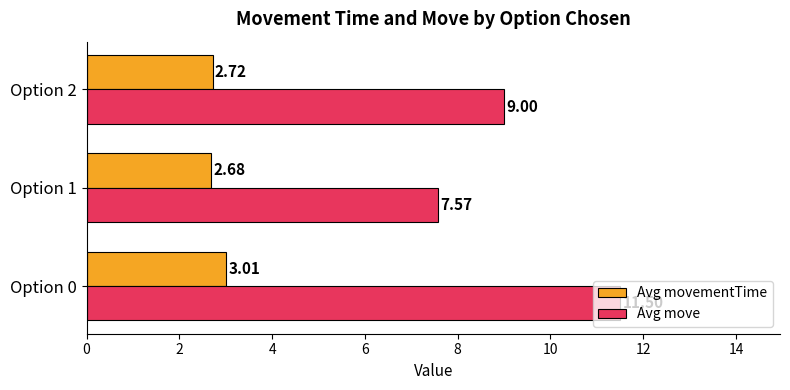

What is the difference between the highest and lowest values at Option 1?

4.9